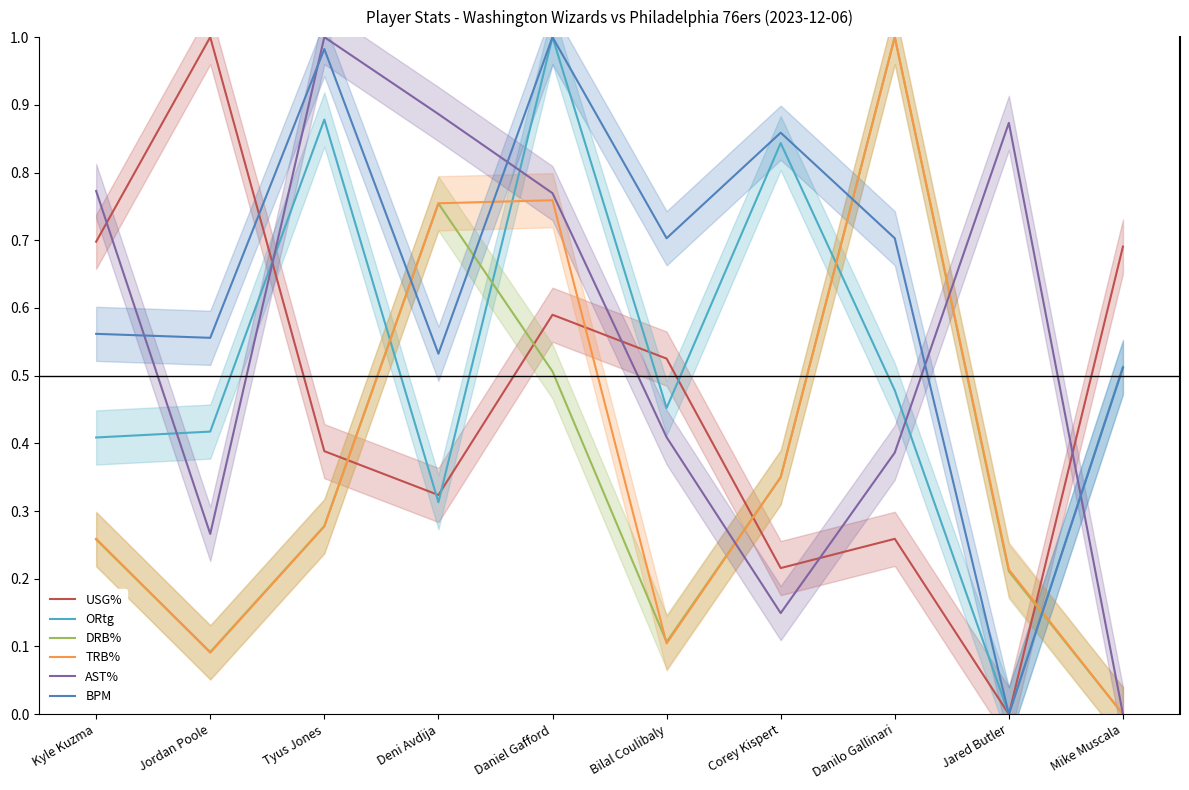

Rank the categories by DRB% value from highest to lowest.

Danilo Gallinari, Deni Avdija, Daniel Gafford, Corey Kispert, Tyus Jones, Kyle Kuzma, Jared Butler, Bilal Coulibaly, Jordan Poole, Mike Muscala